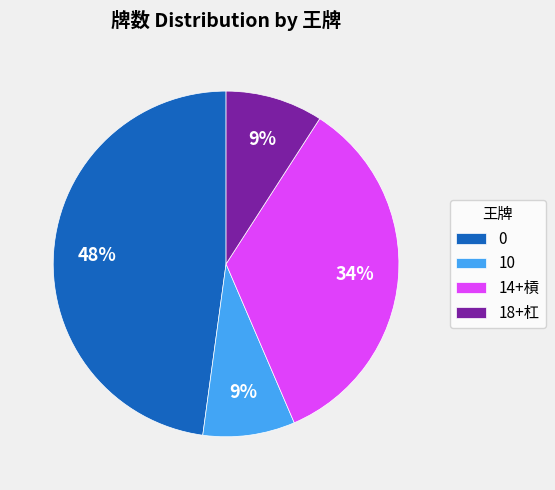

Combined, do 18+杠 and 0 account for over 50%?

Yes